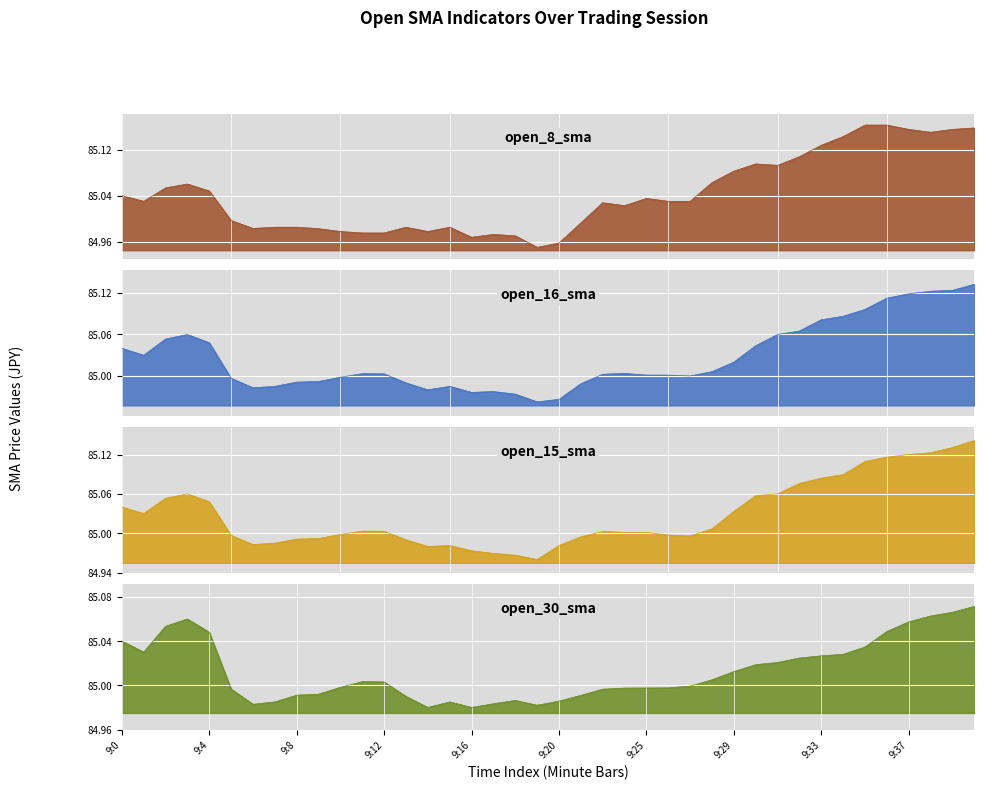

Which series has the widest spread of values?

open_8_sma